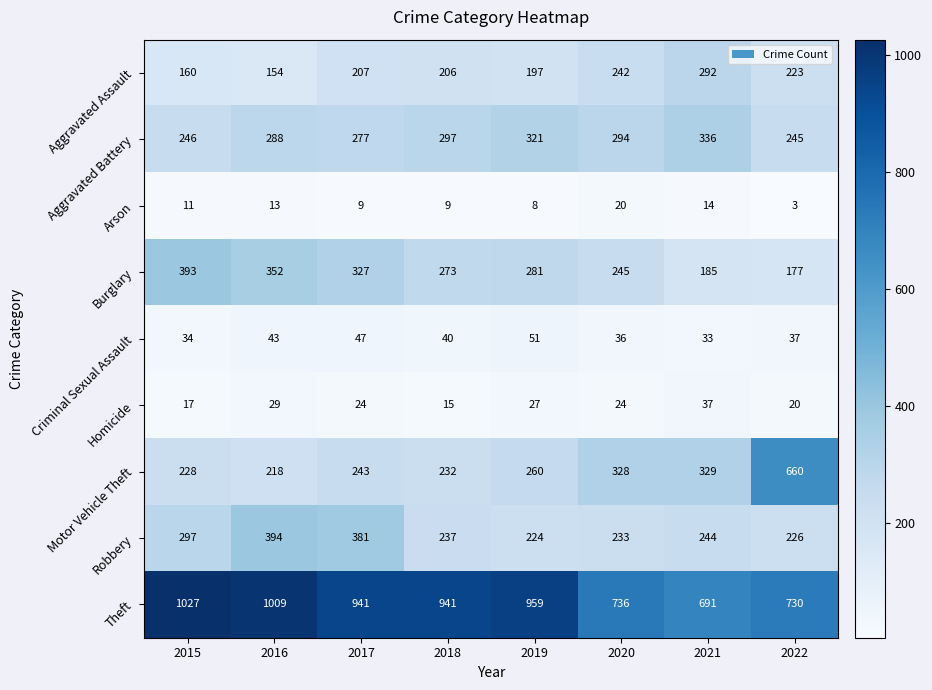

Which series changed the most between 2018 and 2022?

Motor Vehicle Theft